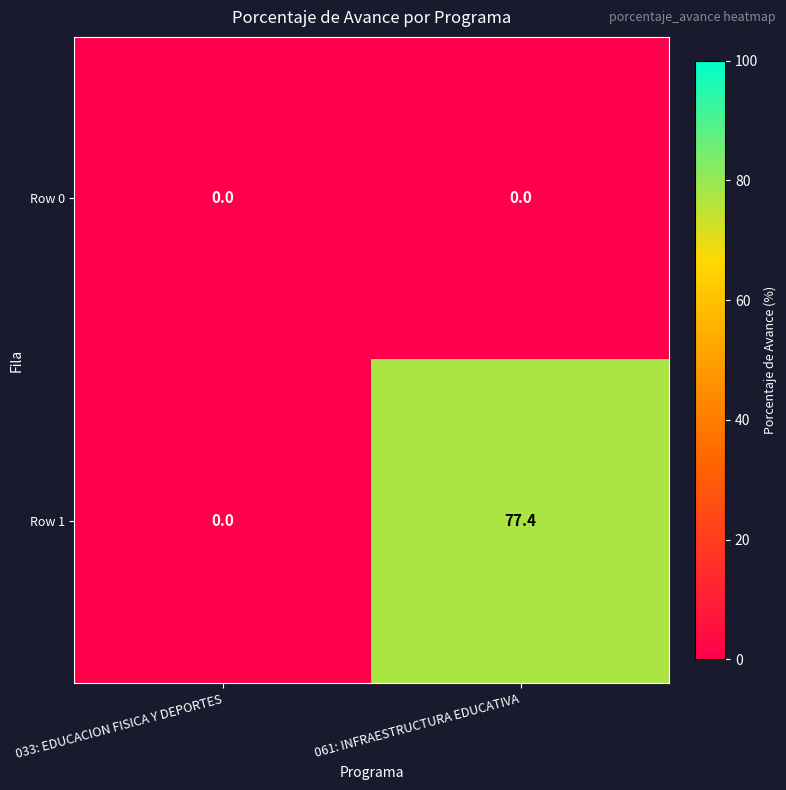

Where does the Row 1 series first go above 77?

061: INFRAESTRUCTURA EDUCATIVA